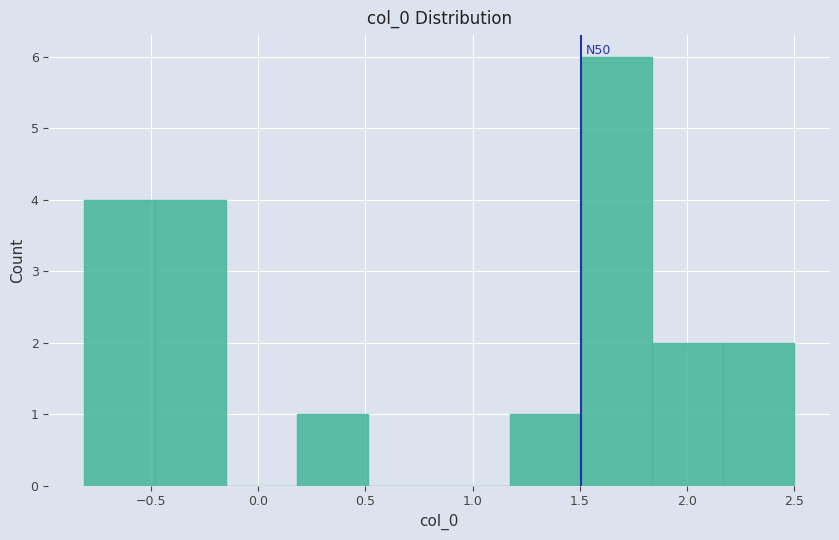

Which range on the x-axis has the tallest bar?

1.50 to 1.85